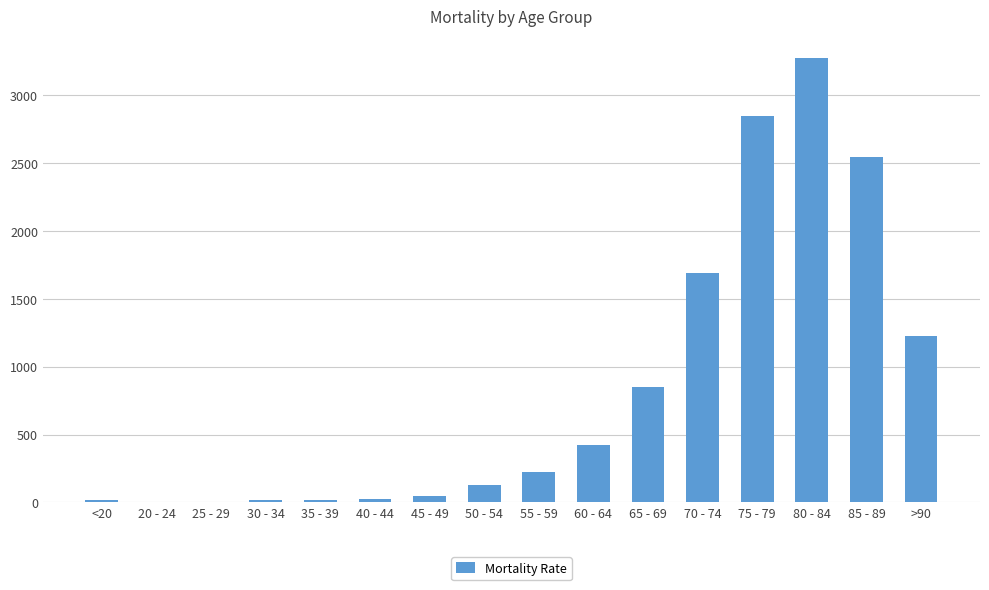

Which category has the highest value across all series?

80 - 84